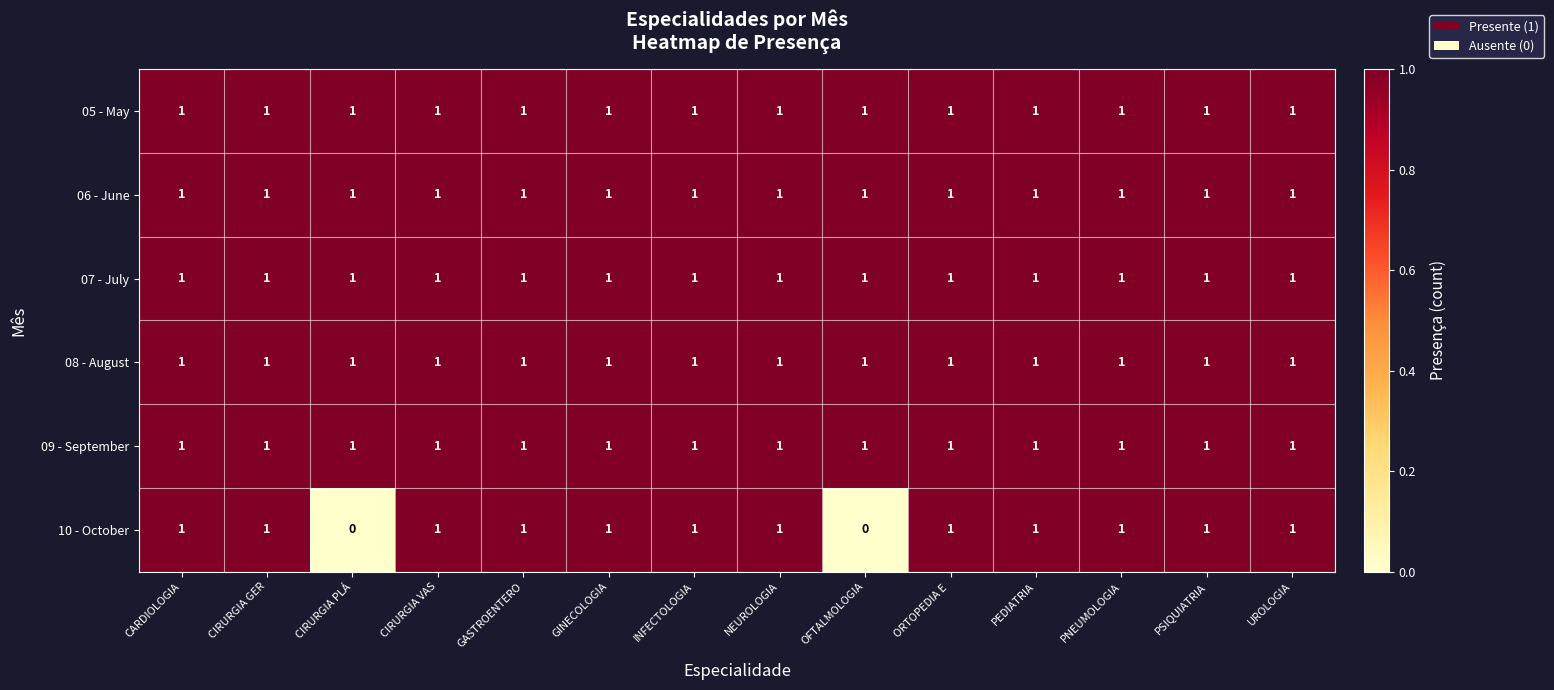

Is it true that 08 - August equals 0 at ORTOPEDIA E ?

False